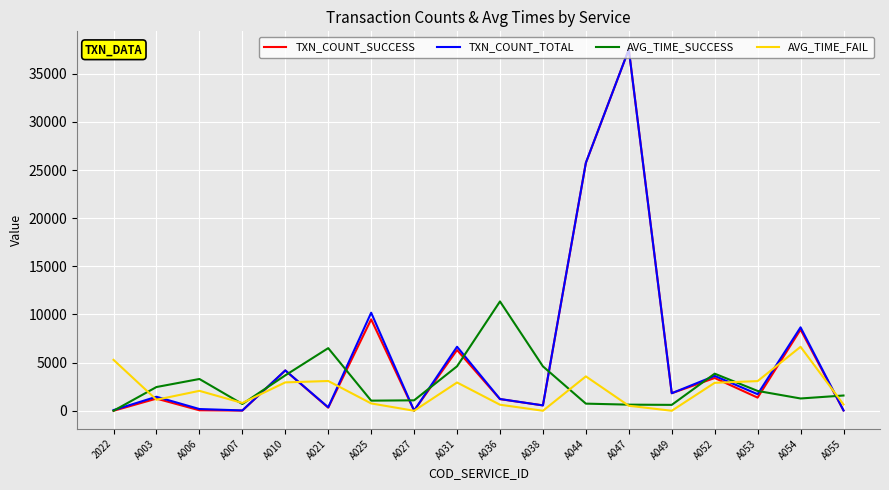

What position from the right is A010?

14